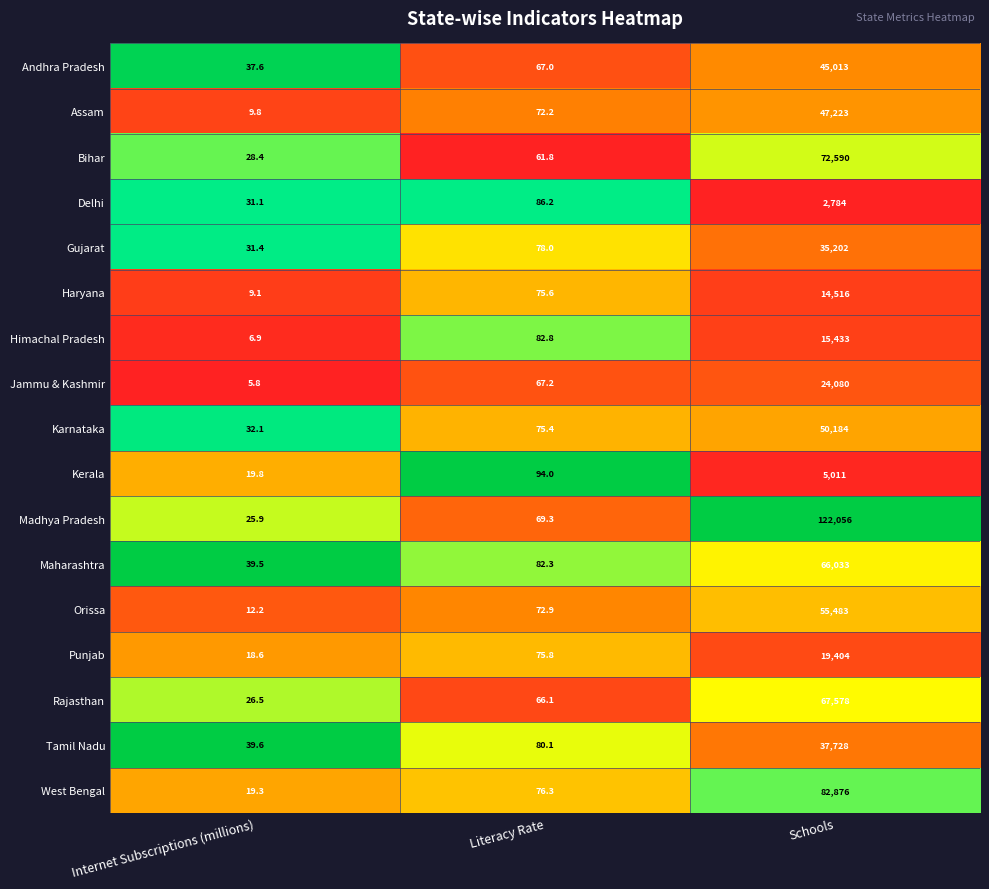

Which label corresponds to the smallest value in the chart?

Internet Subscriptions (millions)